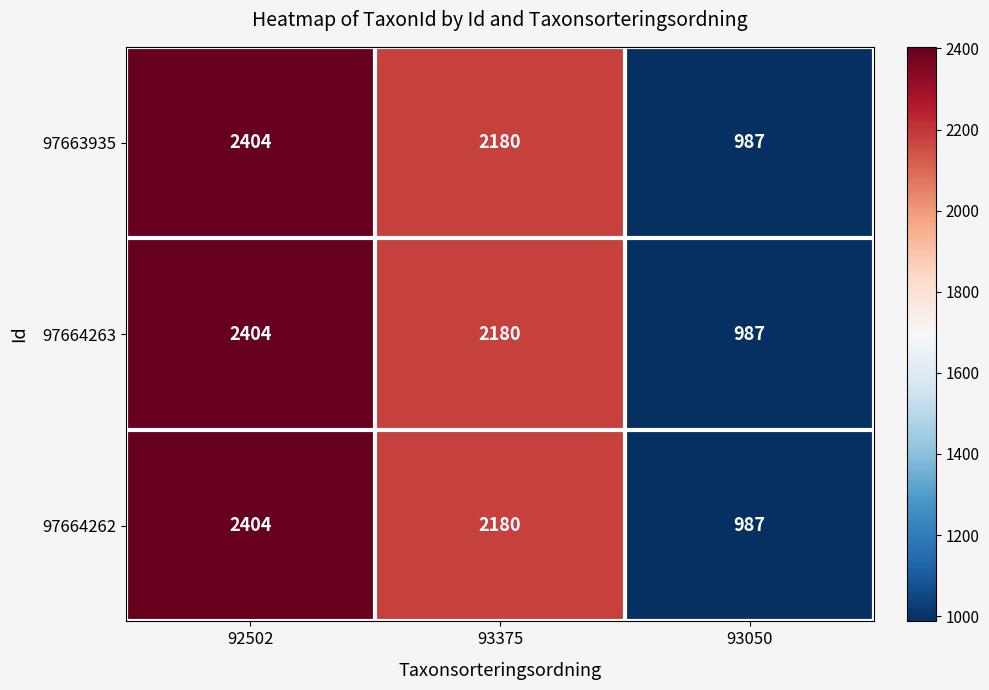

What is the average value of the 97664263 series?

1857